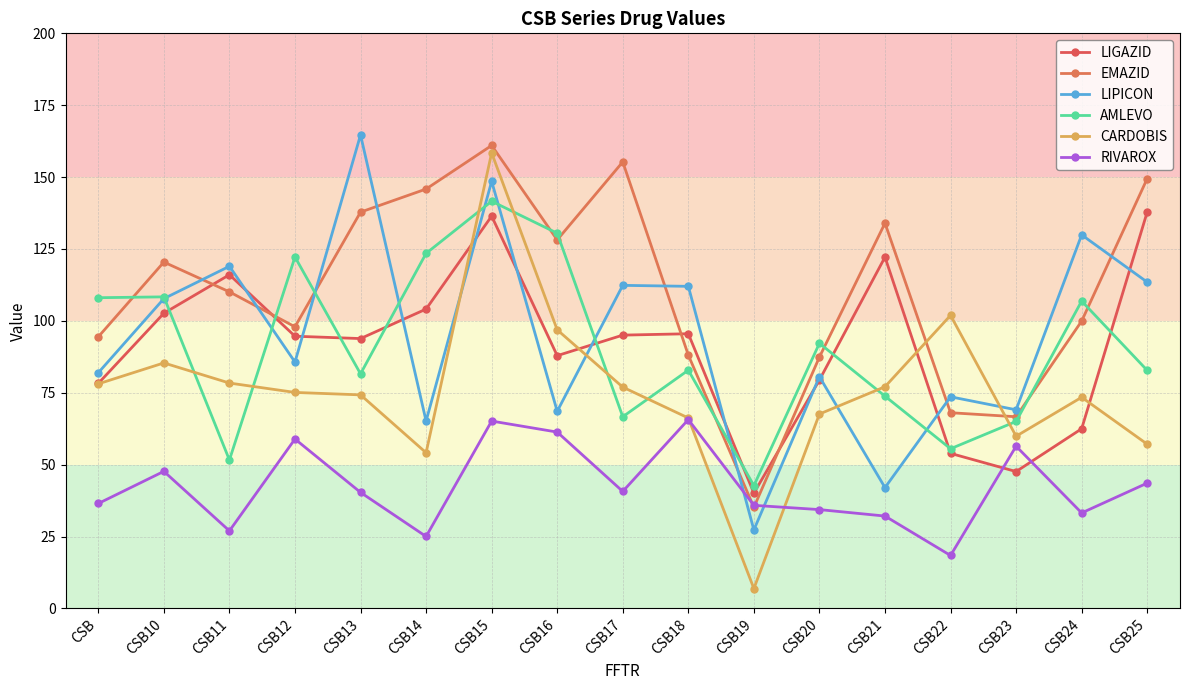

What is the difference between the highest and lowest values at CSB21?

101.9